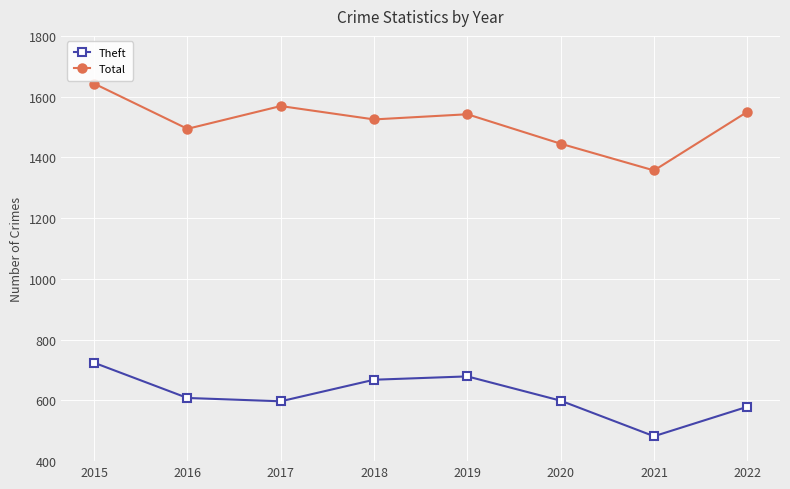

What are all the series names shown in the legend?

Theft, Total